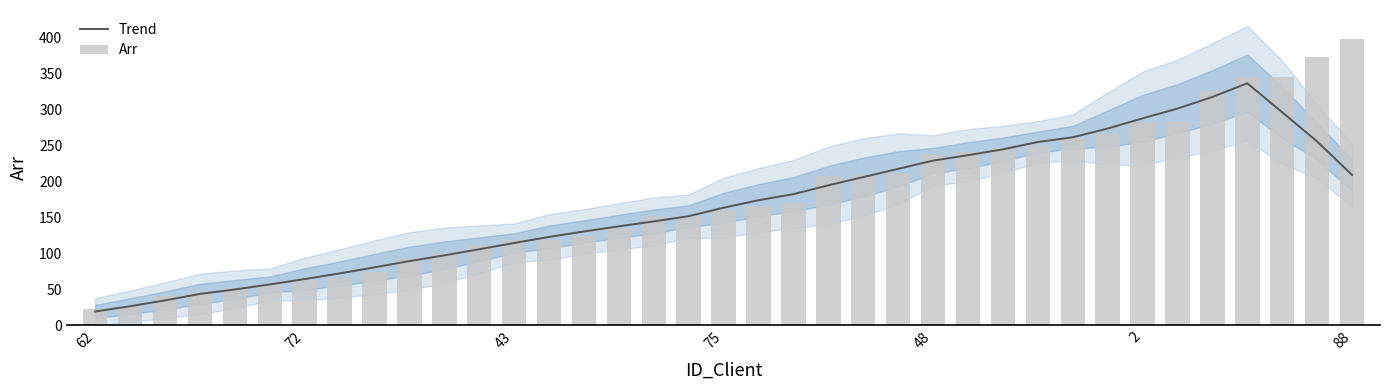

Which label corresponds to the smallest value in the chart?

62